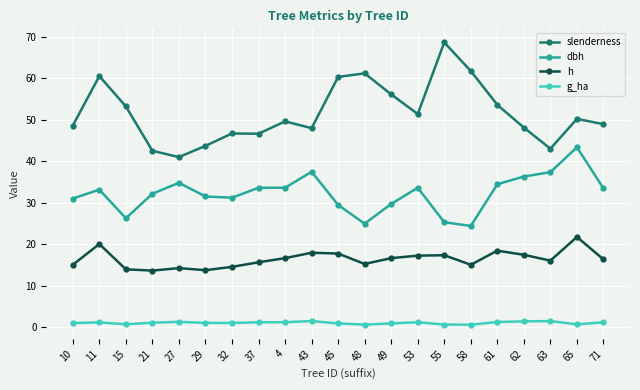

True or false: dbh has more than 1 points higher than both neighbors.

True